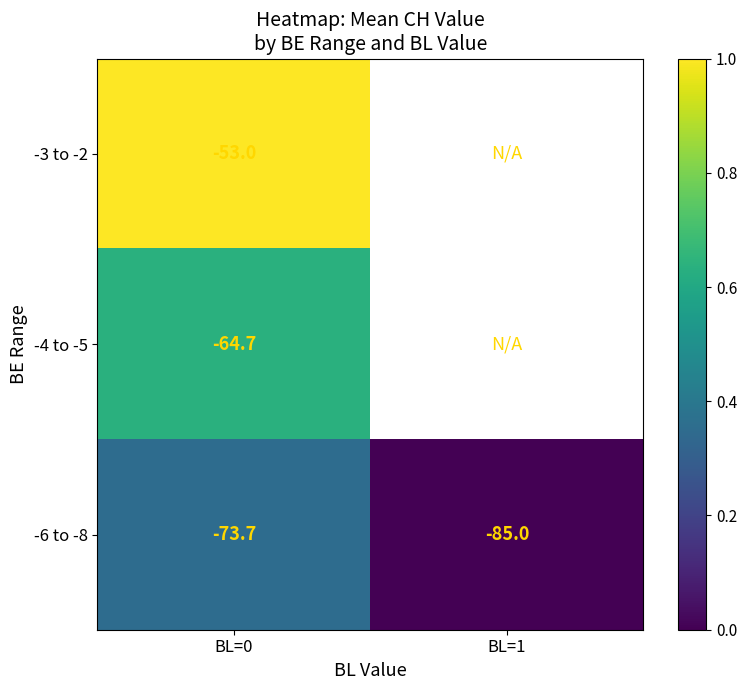

The value of -6 to -8 at BL=0 is -73.7. True or false?

True